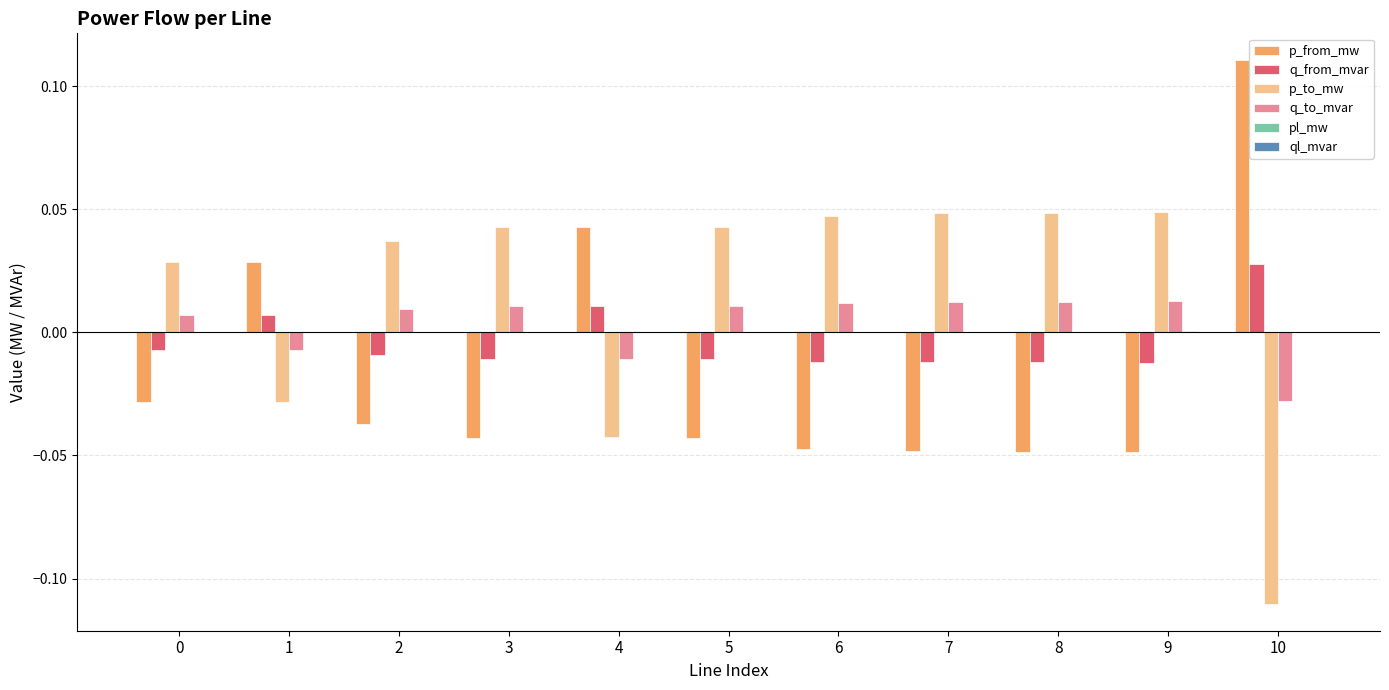

How many groups of bars are there?

11